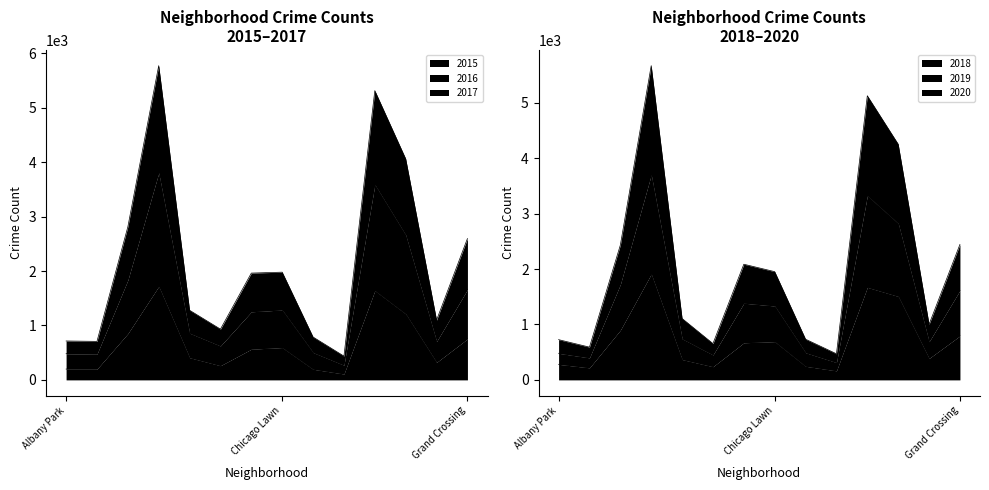

Reading left to right, list all the values displayed in this chart.

2015: 199	199	852	1719	409	262	565	595	196	109	1642	1214	322	754
2016: 481	475	1835	3805	860	625	1252	1285	504	271	3590	2663	706	1662
2017: 715	708	2813	5776	1280	933	1963	1980	788	437	5317	4064	1098	2598
2018: 281	218	898	1911	368	239	670	691	246	164	1671	1508	388	795
2019: 480	398	1724	3703	743	451	1384	1334	491	314	3325	2825	689	1615
2020: 726	591	2432	5670	1108	655	2087	1953	734	471	5127	4254	1002	2444